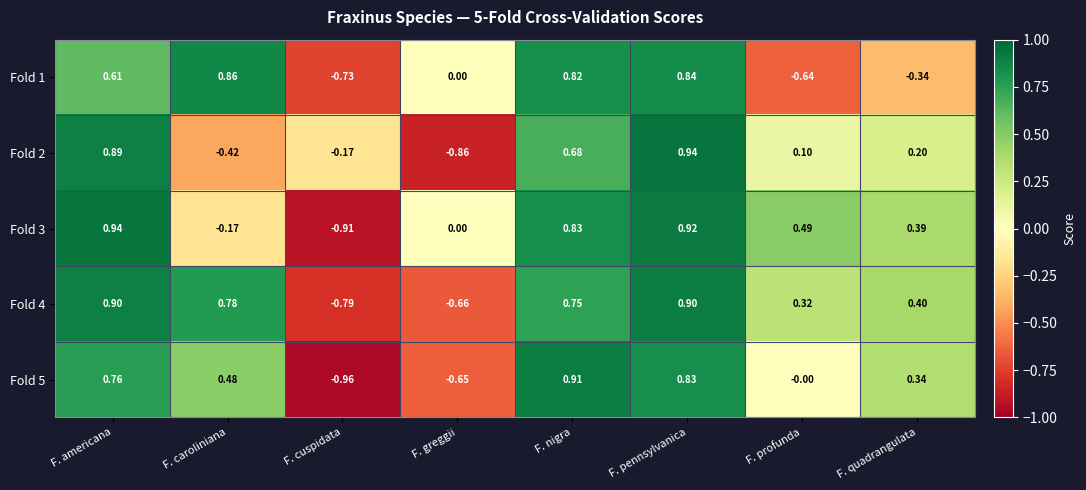

At which category is the sum across all series the highest?

F. pennsylvanica